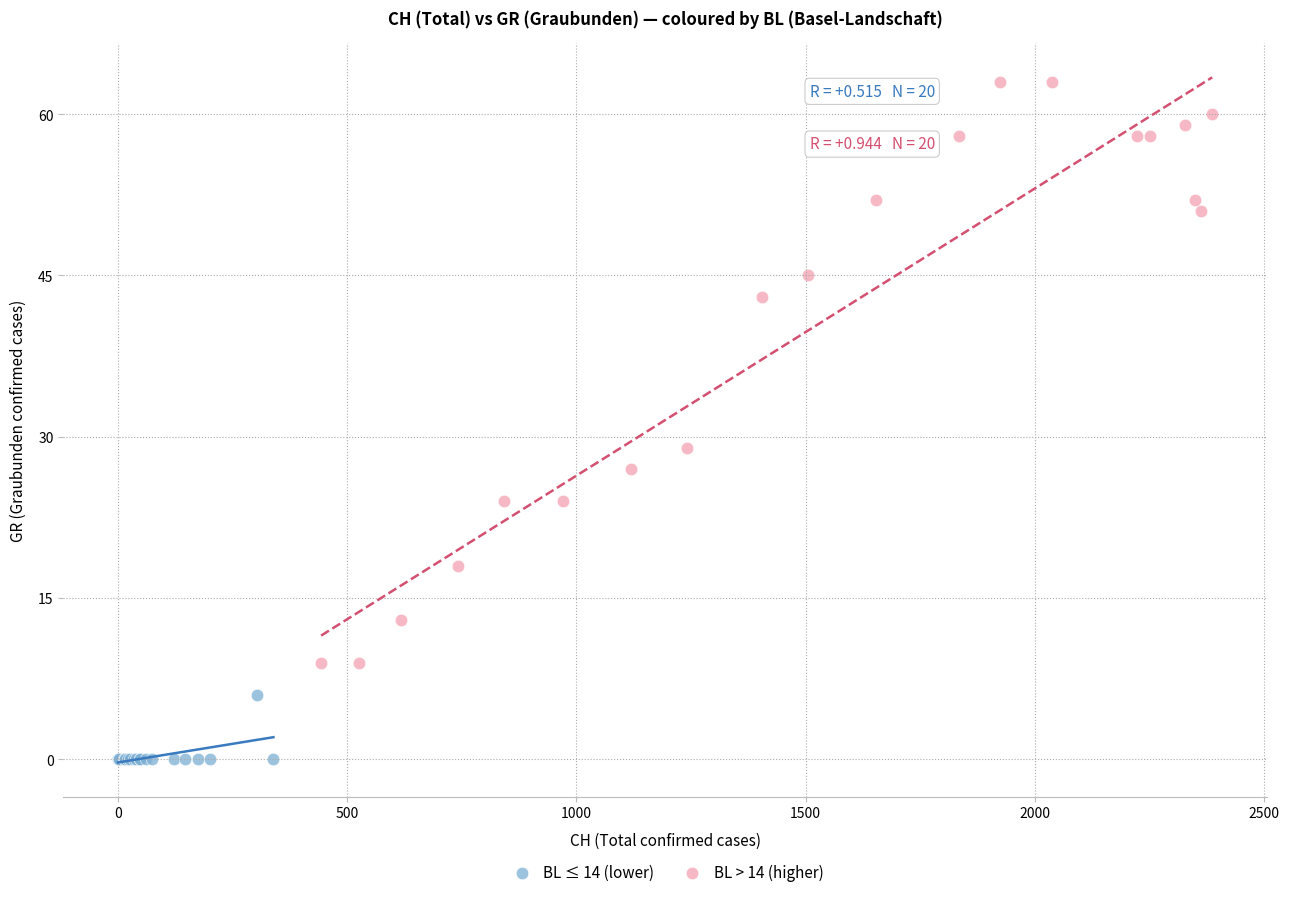

Which series has the largest Y range (max minus min)?

BL > 14 (higher)